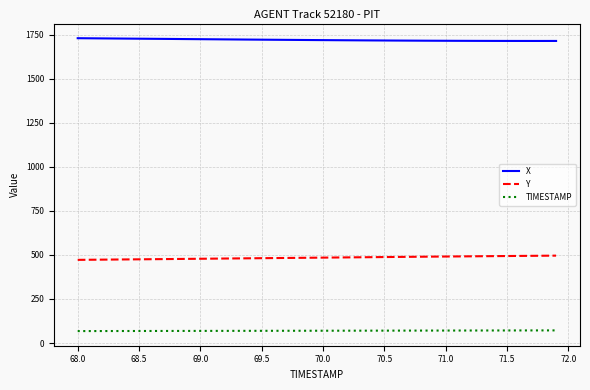

What is the greatest value displayed?

1729.5